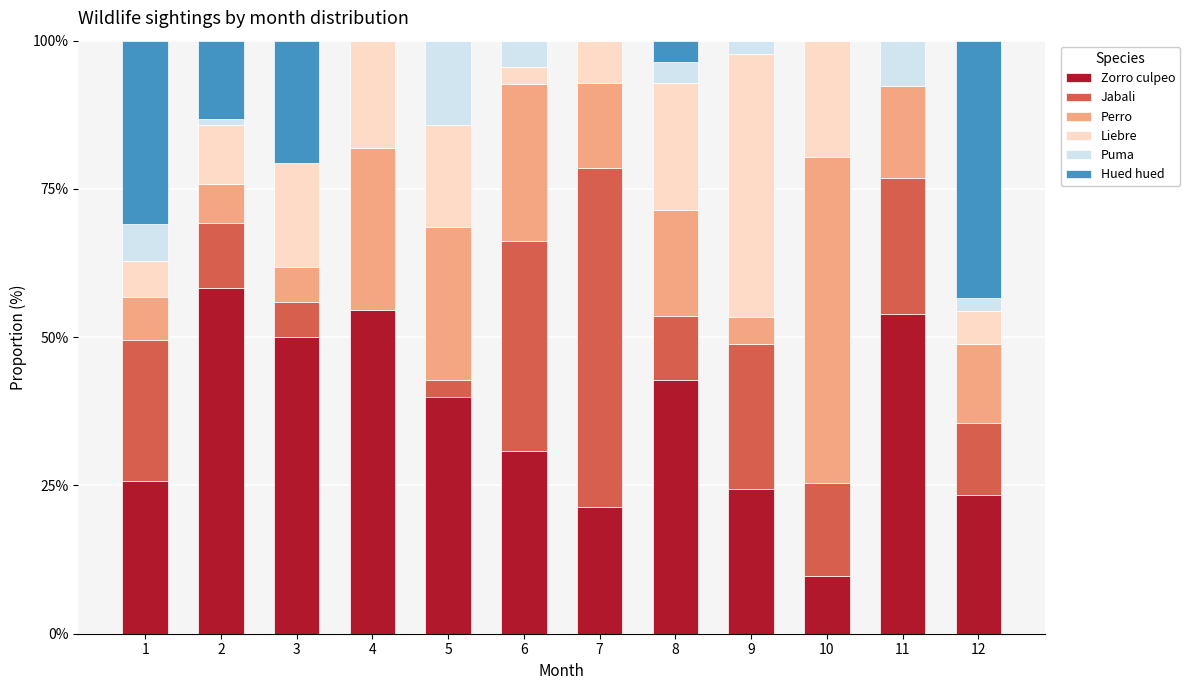

True or false: Zorro culpeo has a value of 40.0 at 5.

True